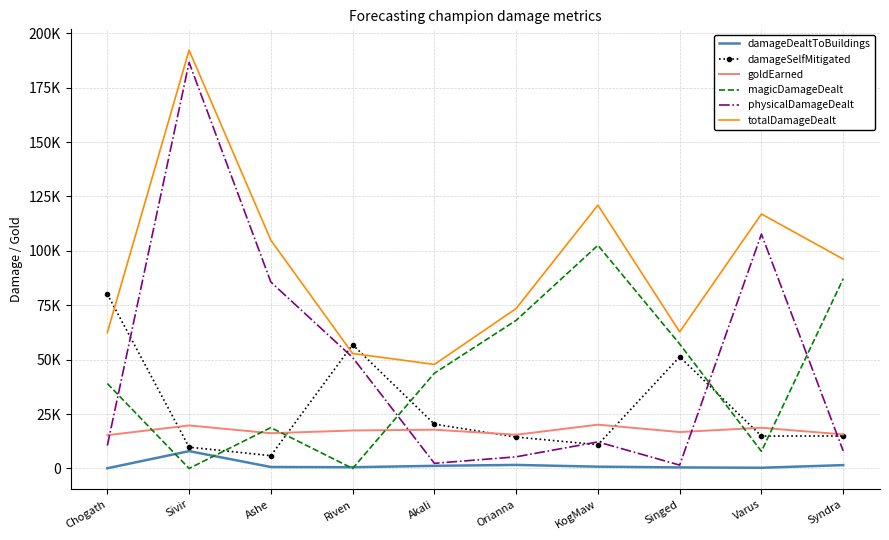

What are all the series names shown in the legend?

damageDealtToBuildings, damageSelfMitigated, goldEarned, magicDamageDealt, physicalDamageDealt, totalDamageDealt